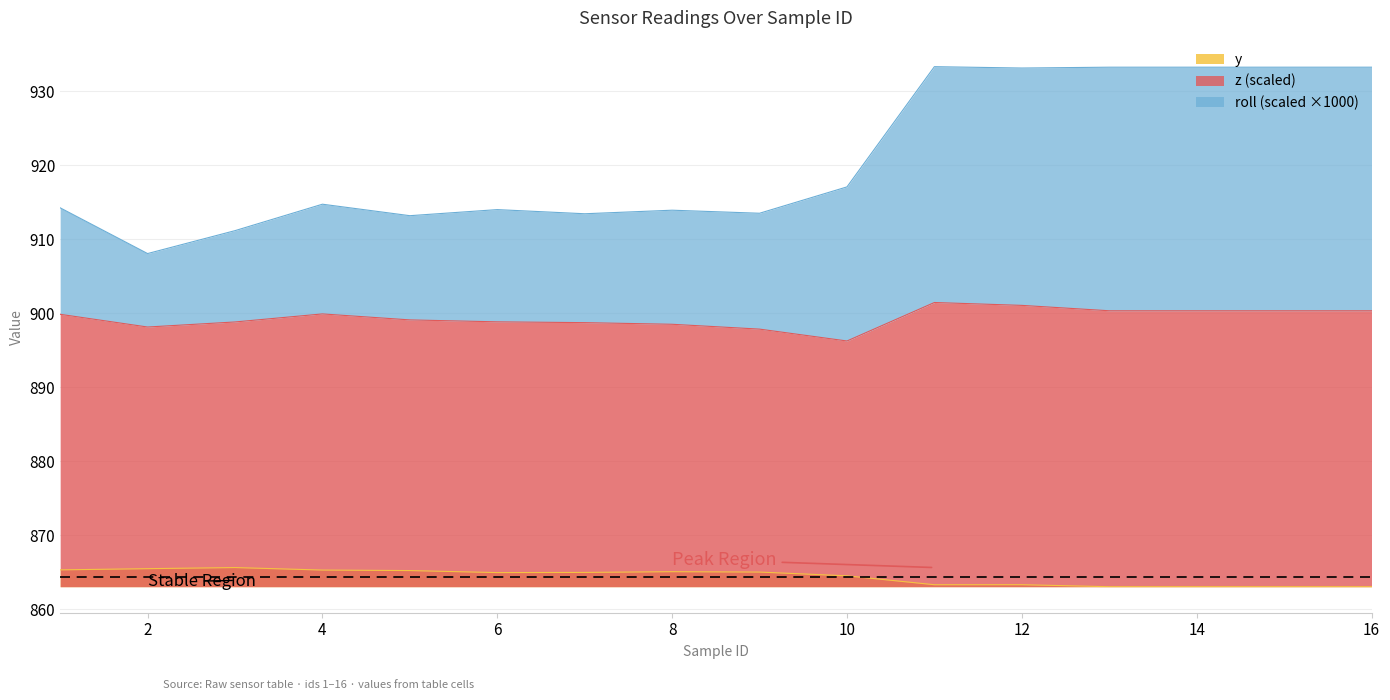

Is the value of roll at 12 greater than the value of y at 9?

Yes